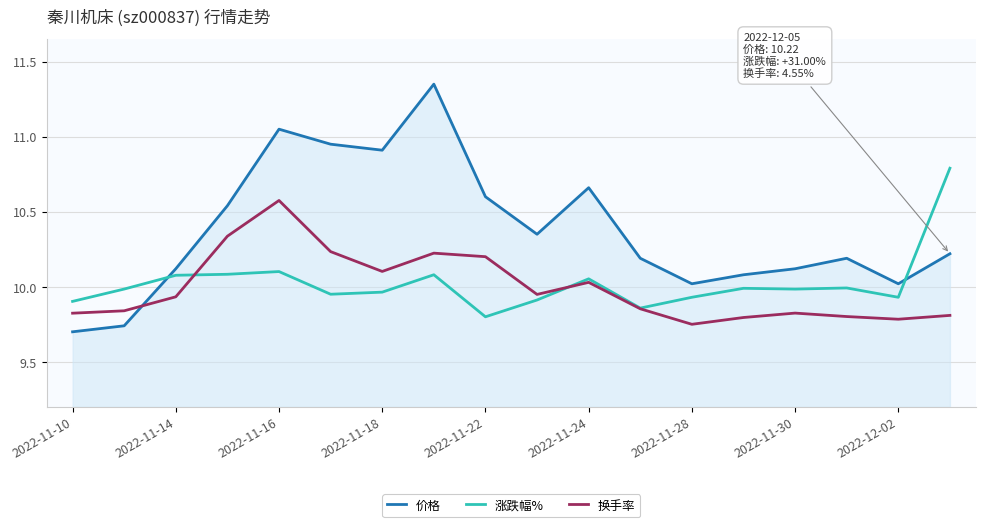

Which series ends up on top after the final intersection of 价格 and 换手率?

价格